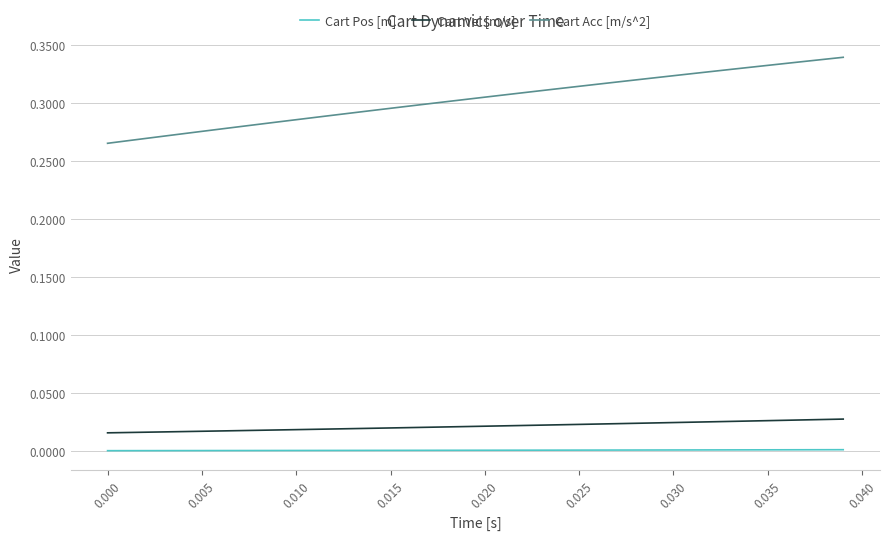

Which series has the largest total across all categories?

Cart Acc [m/s^2]